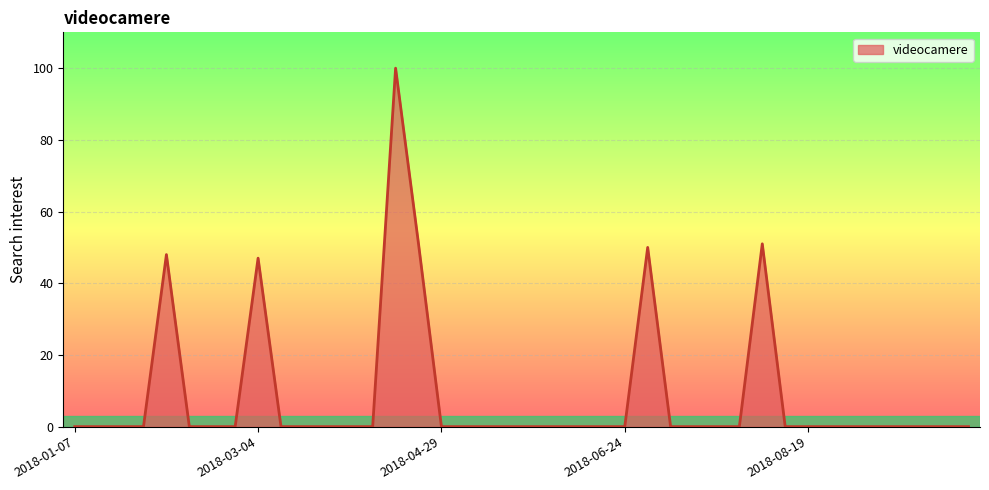

What is the maximum value shown in the chart?

100